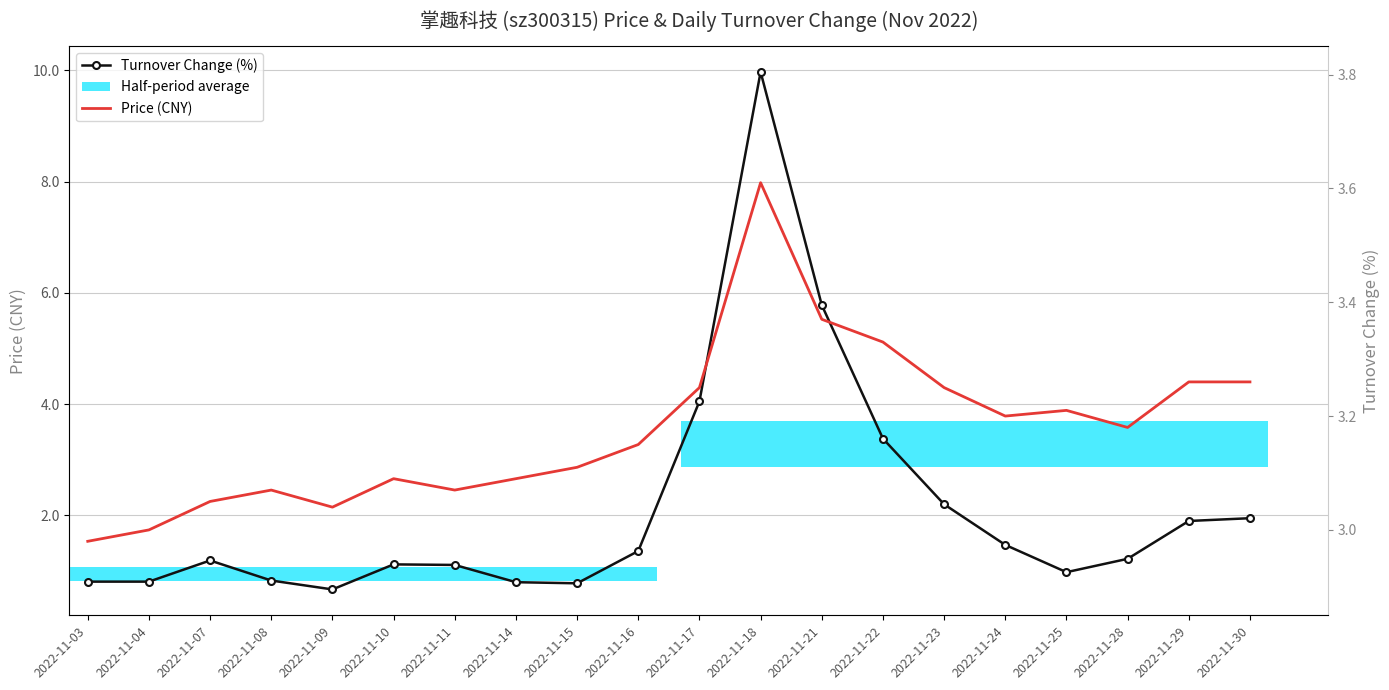

Which category has the highest value in the Price (CNY) series?

2022-11-18